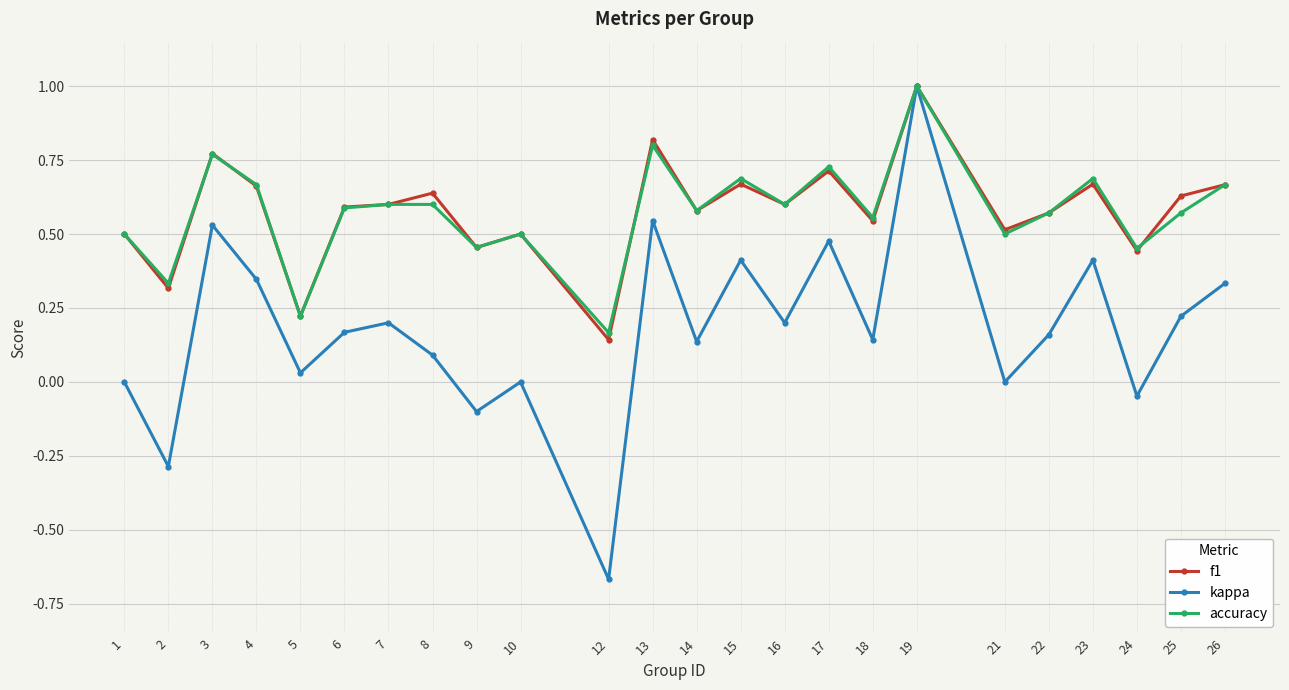

Is the value of kappa at 23 greater than the value of f1 at 23?

No